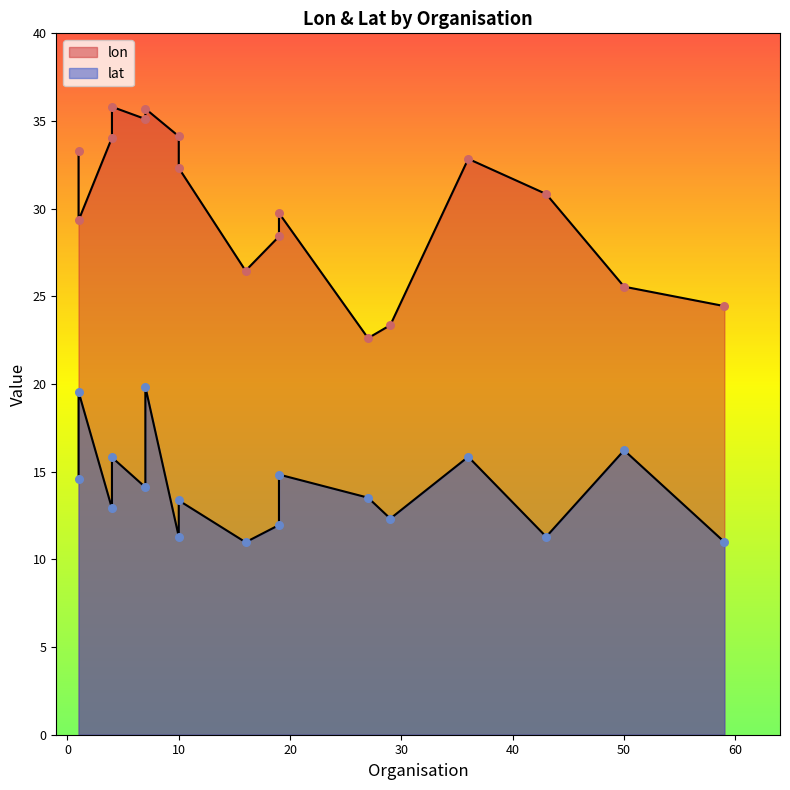

What is the total value across all series at 36?

48.7